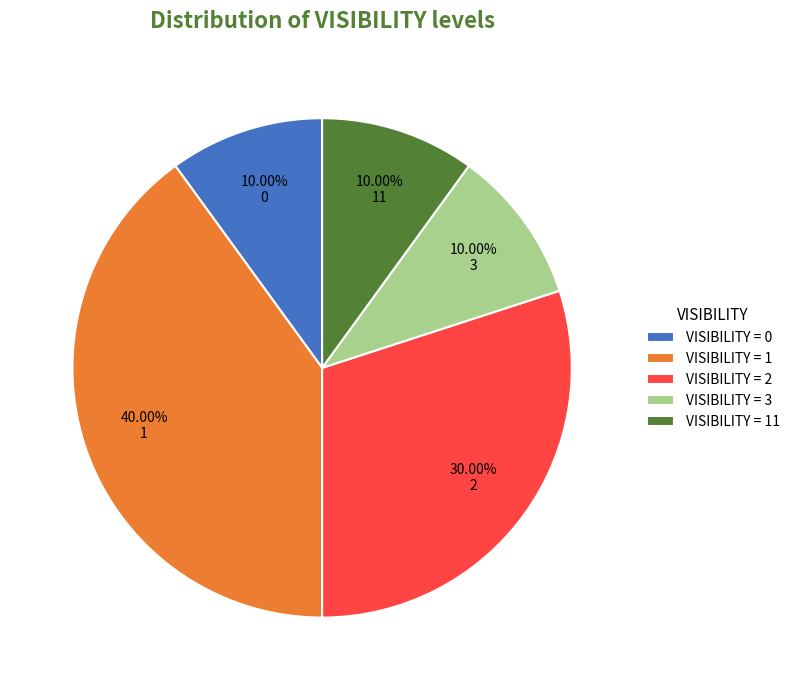

Combined, do VISIBILITY = 2 and VISIBILITY = 11 account for over 50%?

No